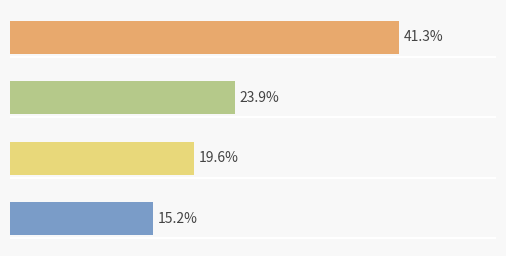

Are the bars horizontal?

Yes